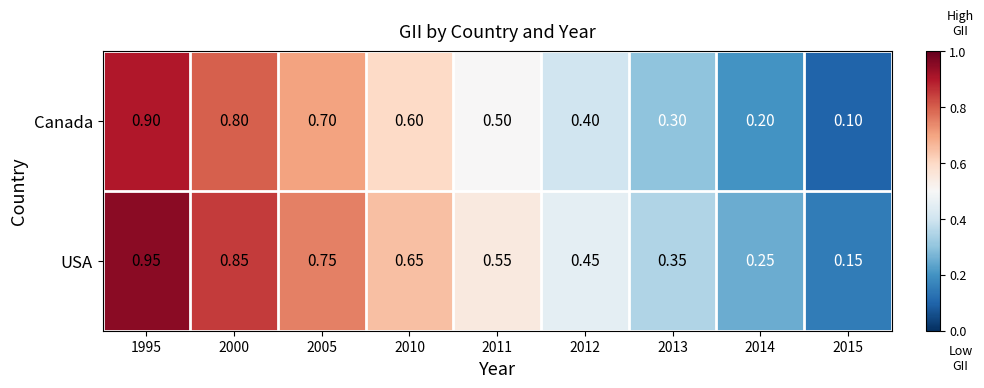

At 2010, list the series in order from largest to smallest.

USA, Canada